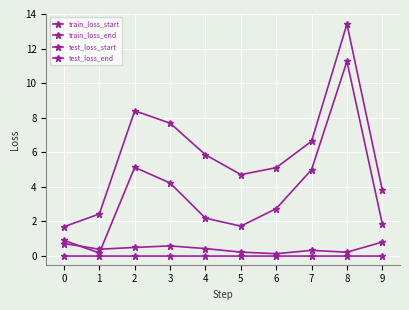

At 3, list the series in order from largest to smallest.

test_loss_start, train_loss_start, test_loss_end, train_loss_end